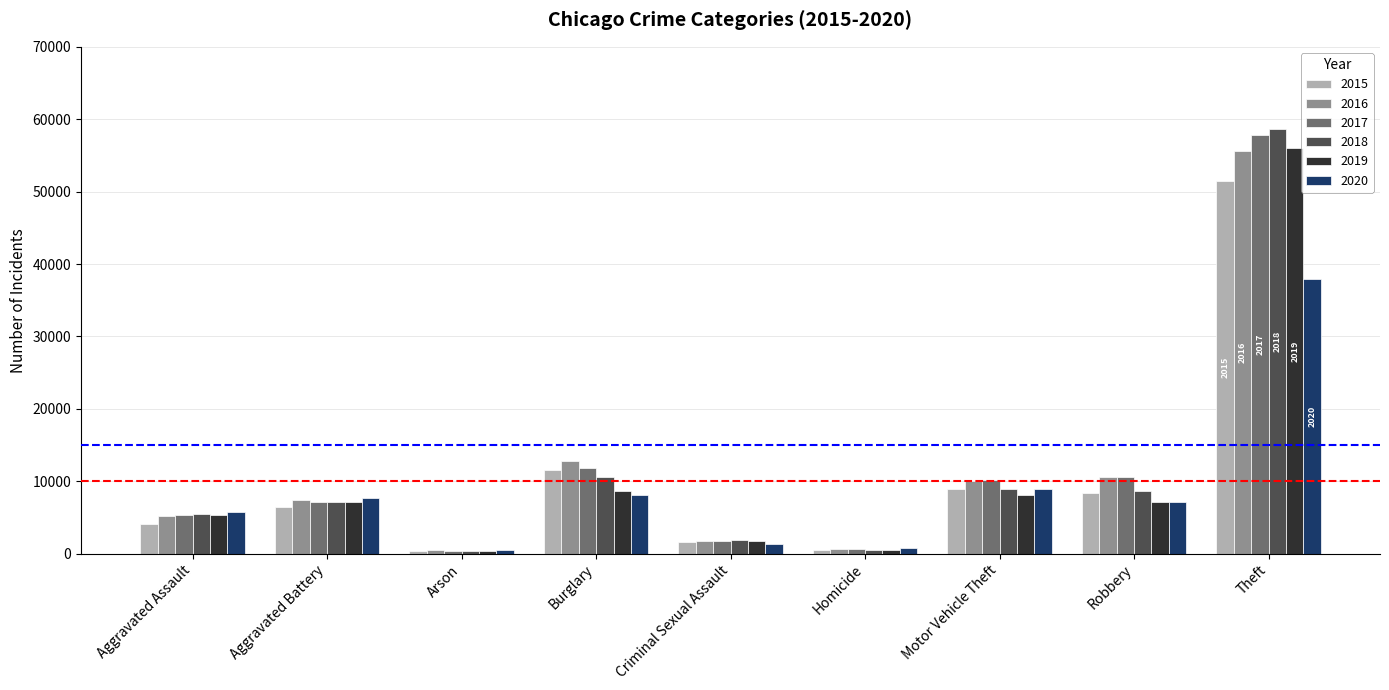

What is the label of the 6th bar from the right?

Burglary